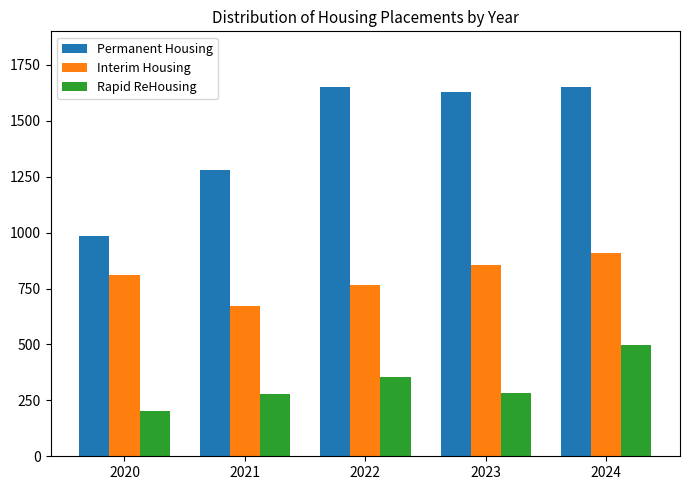

Read the Rapid ReHousing value at 2020, to the nearest 50.

200